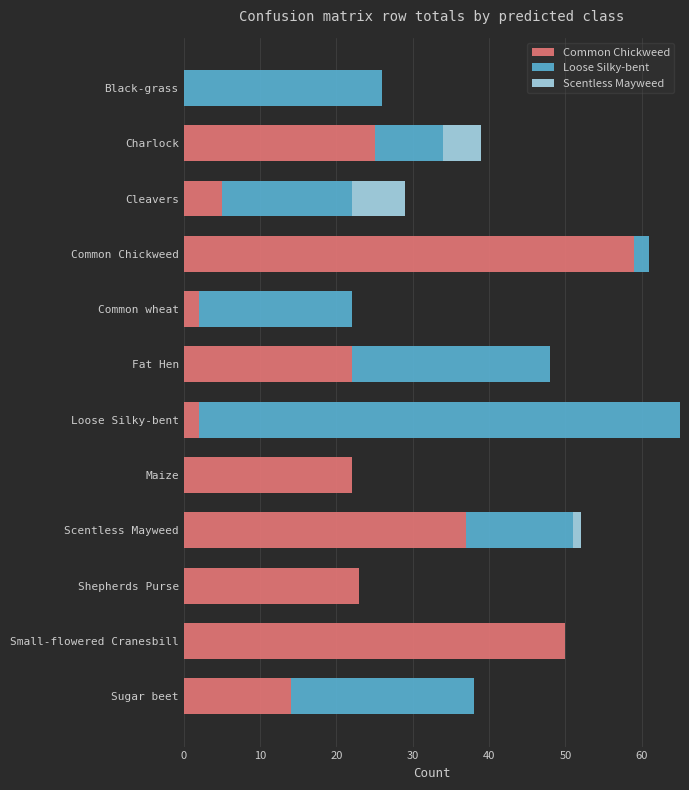

At which category is the sum across all series the highest?

Loose Silky-bent